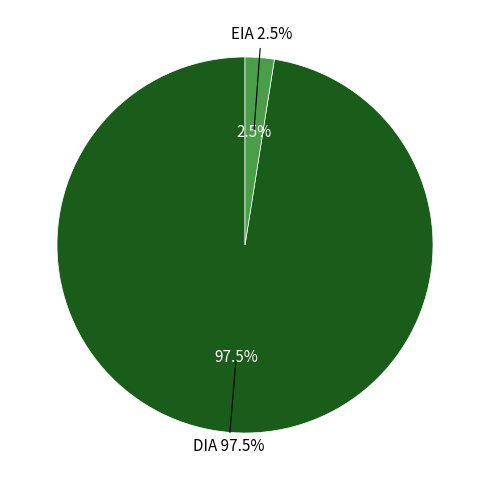

Which slice is the largest?

DIA